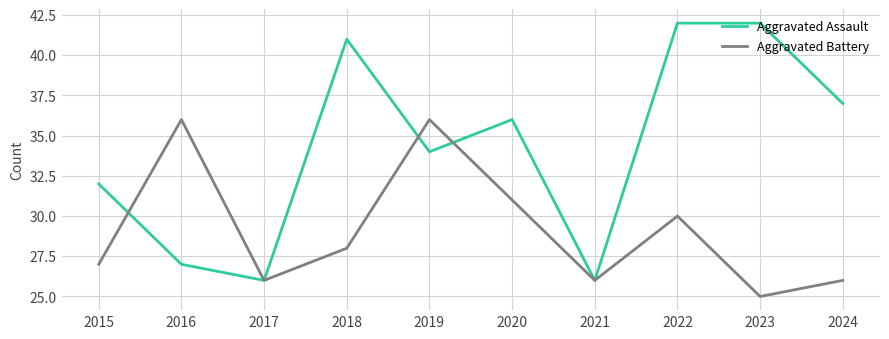

Where is the first local minimum for Aggravated Battery?

2017